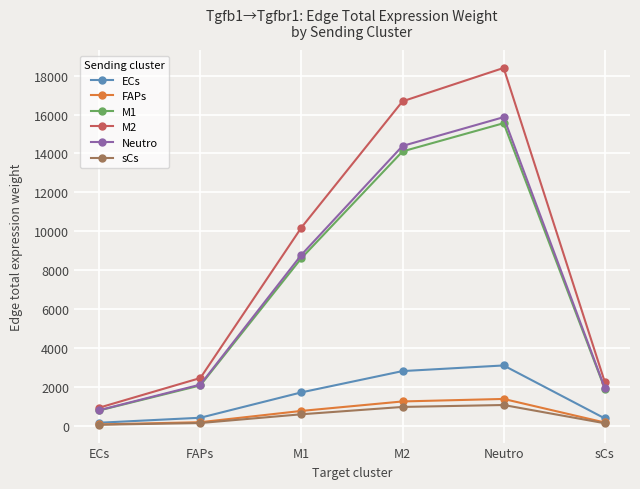

At how many categories does at least one series exceed 17410?

1